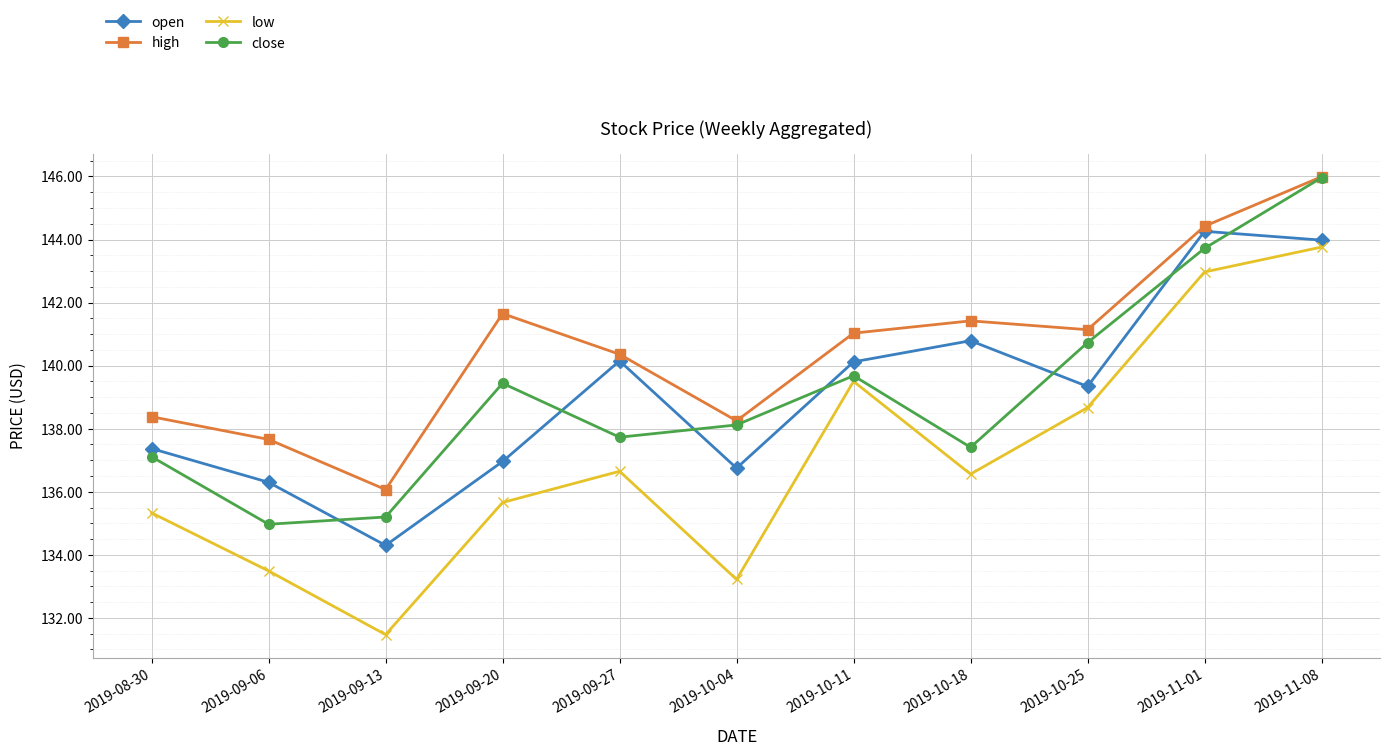

At which label does high first exceed 141?

2019-09-20